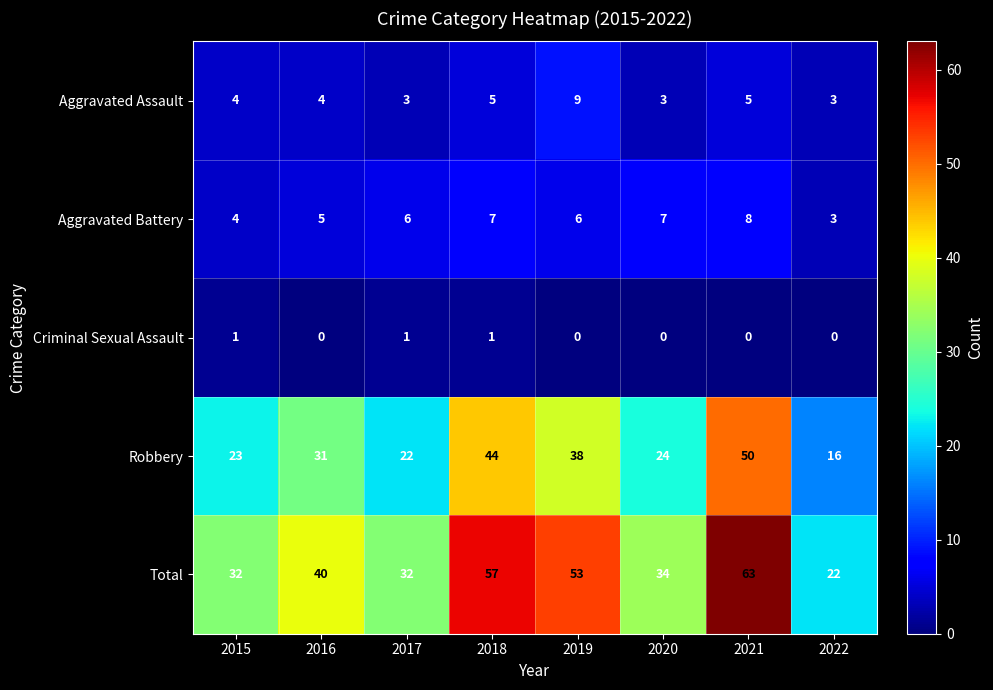

What is the sum of all Robbery values?

248